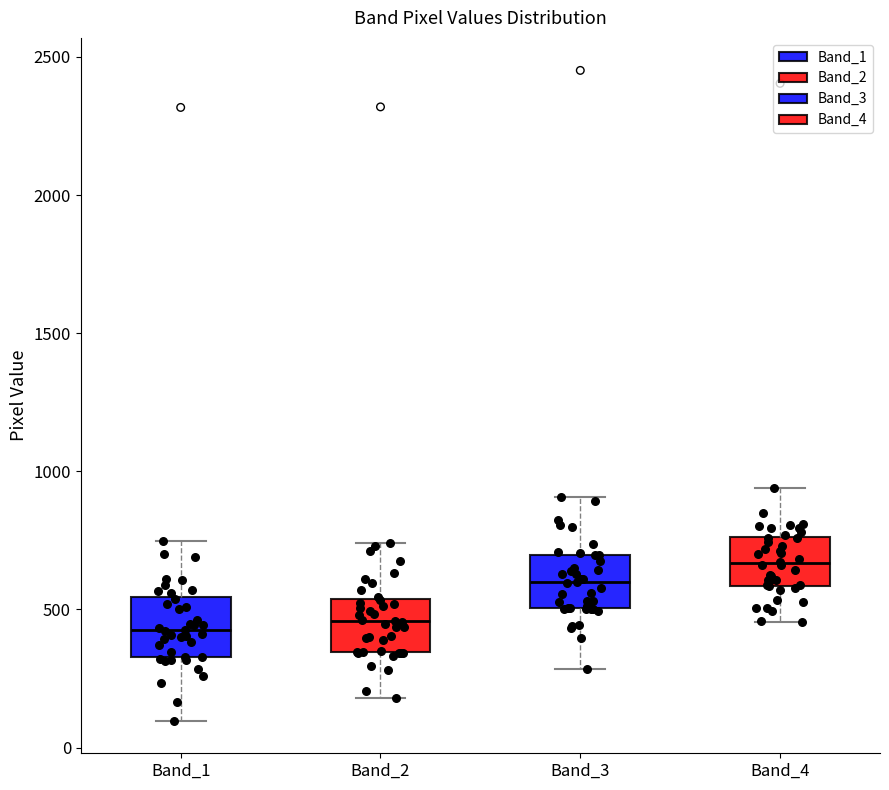

Reading left to right, transcribe this box plot: for each box, give where its median line is, the range the box spans, and where its two whiskers end, as read against the y-axis. The values are not printed on the chart, so give them approximately, as read against the axis.

Band_1: median 400, box 350 to 550, whiskers 100 to 750
Band_2: median 450, box 350 to 550, whiskers 200 to 750
Band_3: median 600, box 500 to 700, whiskers 300 to 900
Band_4: median 650, box 600 to 750, whiskers 450 to 950